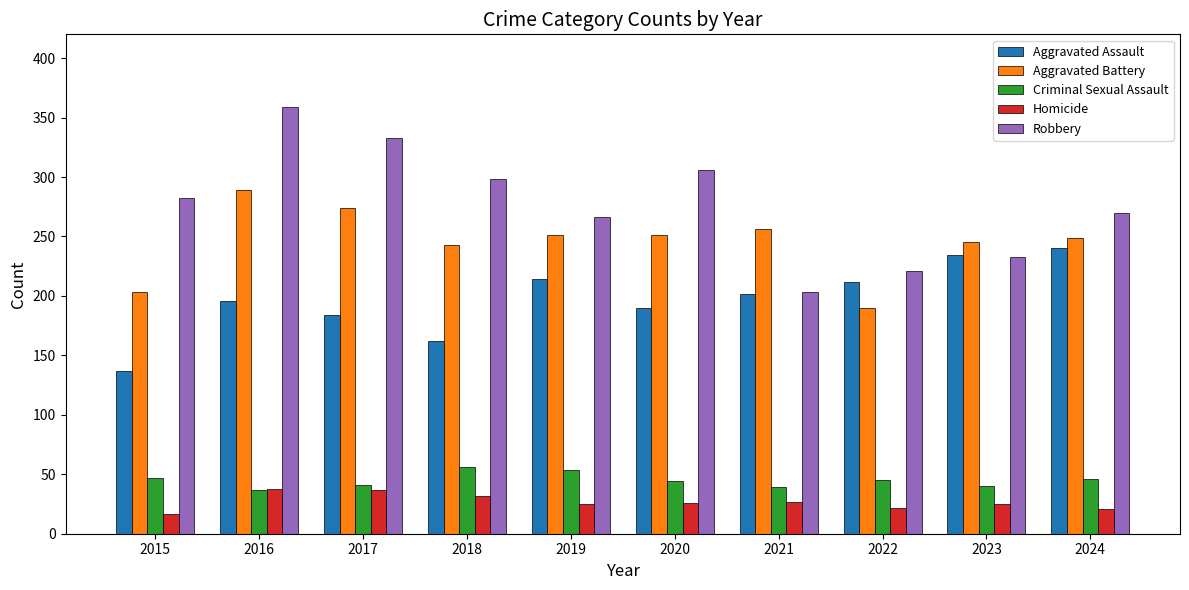

How many data points does each series have?

10